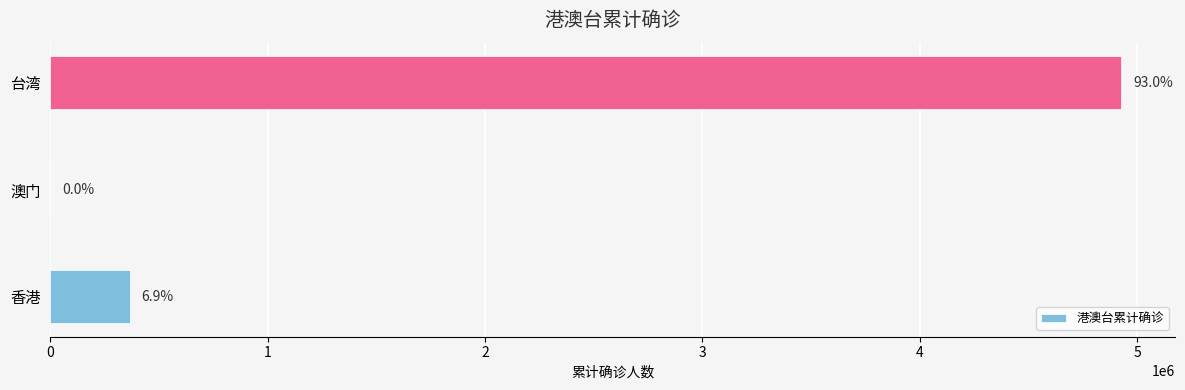

What is the sum of all values?

5296086